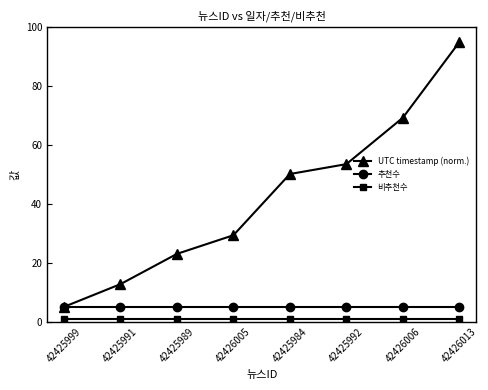

Which series has the largest range (max minus min)?

UTC timestamp (norm.)